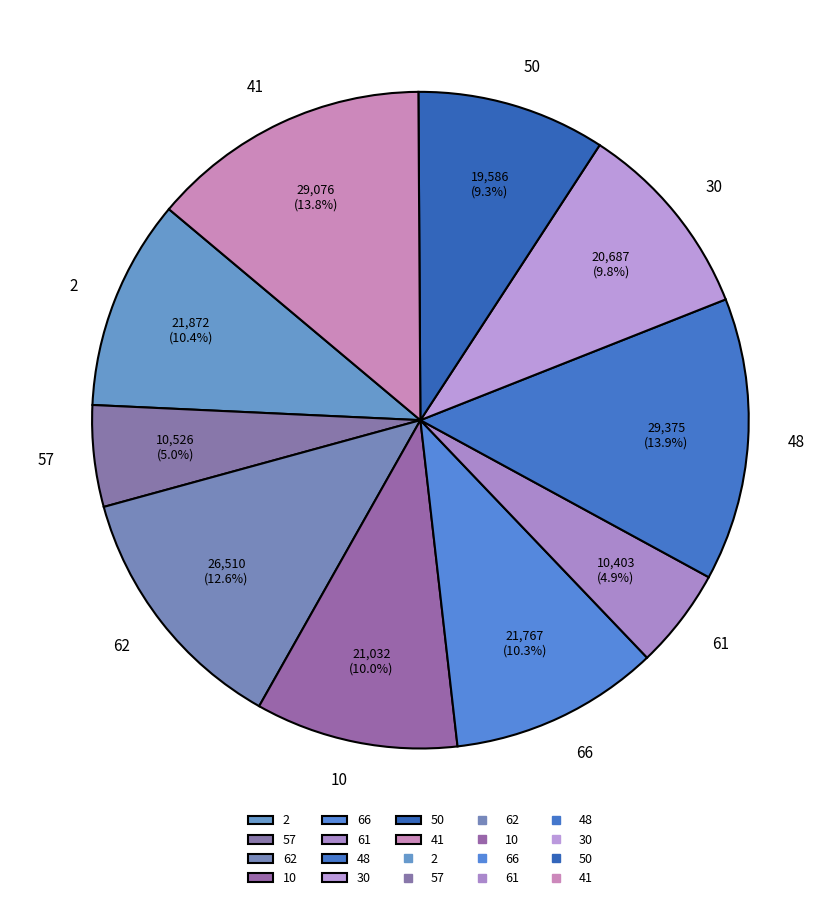

To the nearest percent, what percentage of the pie is 2?

10%